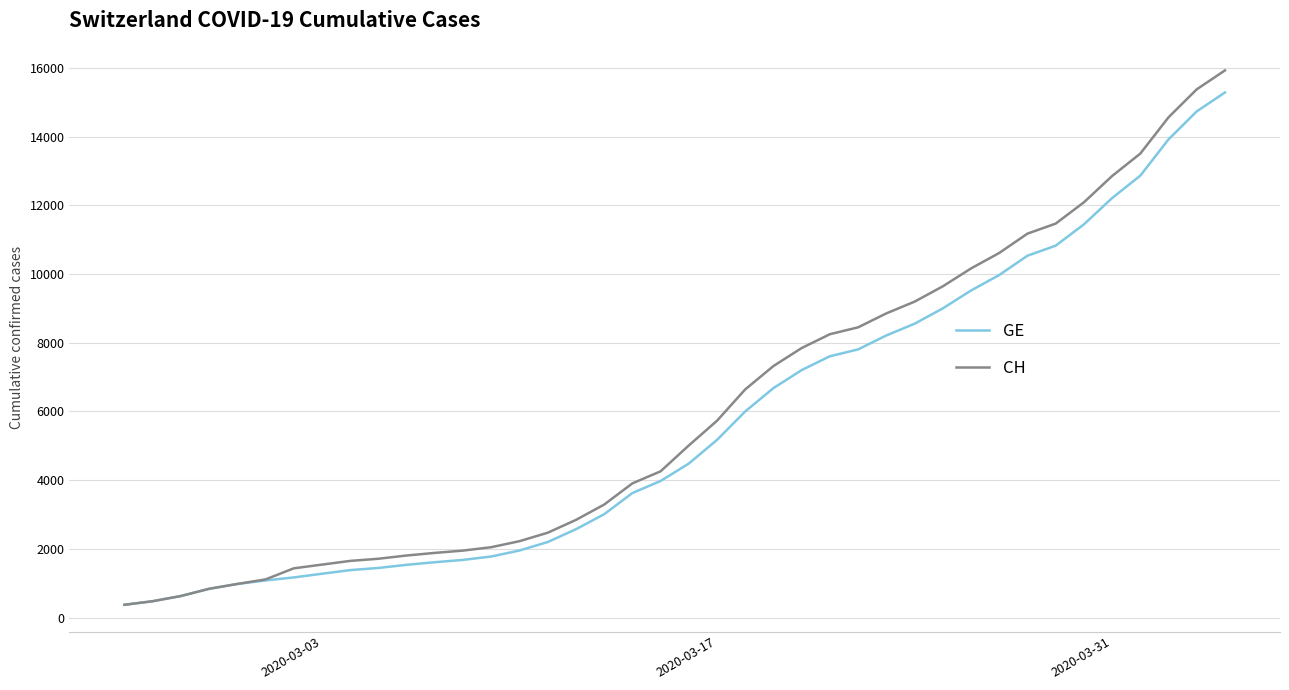

Which series has the largest range (max minus min)?

CH